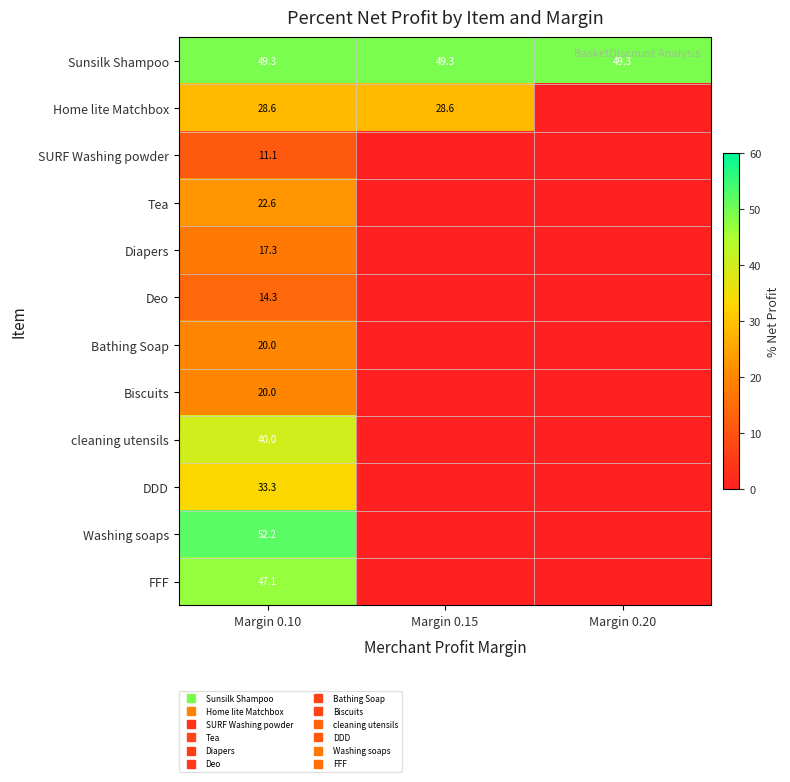

Between Margin 0.10 and Margin 0.20, which series saw the biggest shift?

Washing soaps